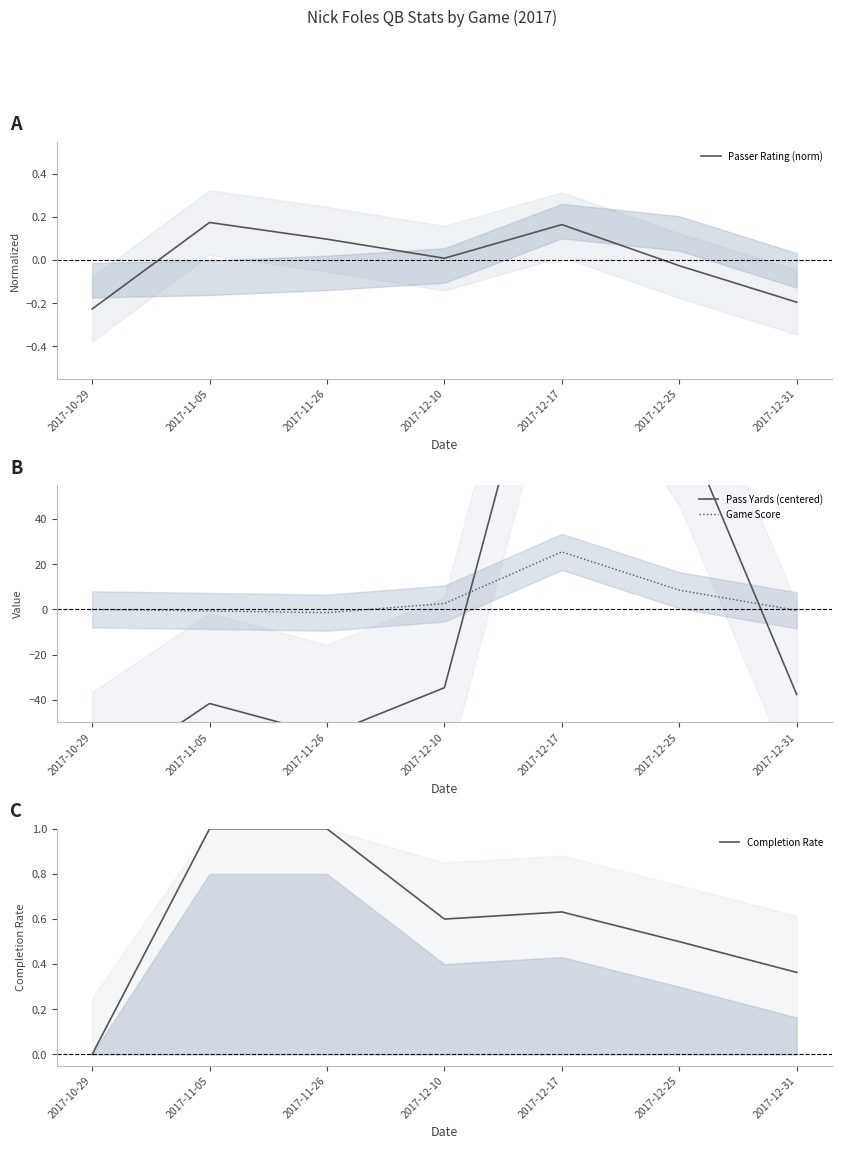

Count the number of data series in this chart.

4